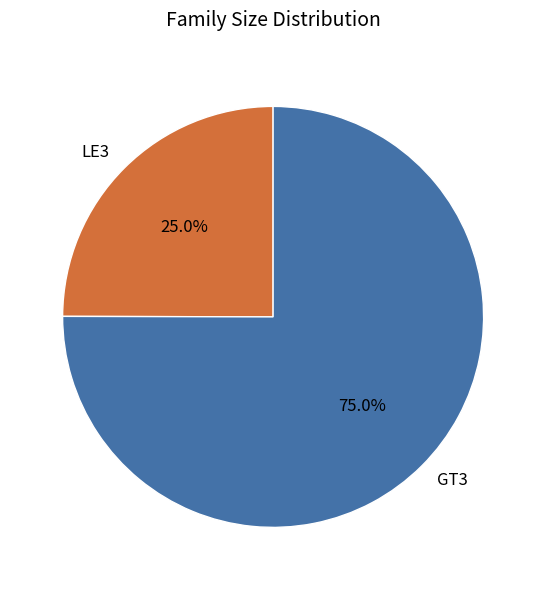

Does any single category account for the majority?

Yes